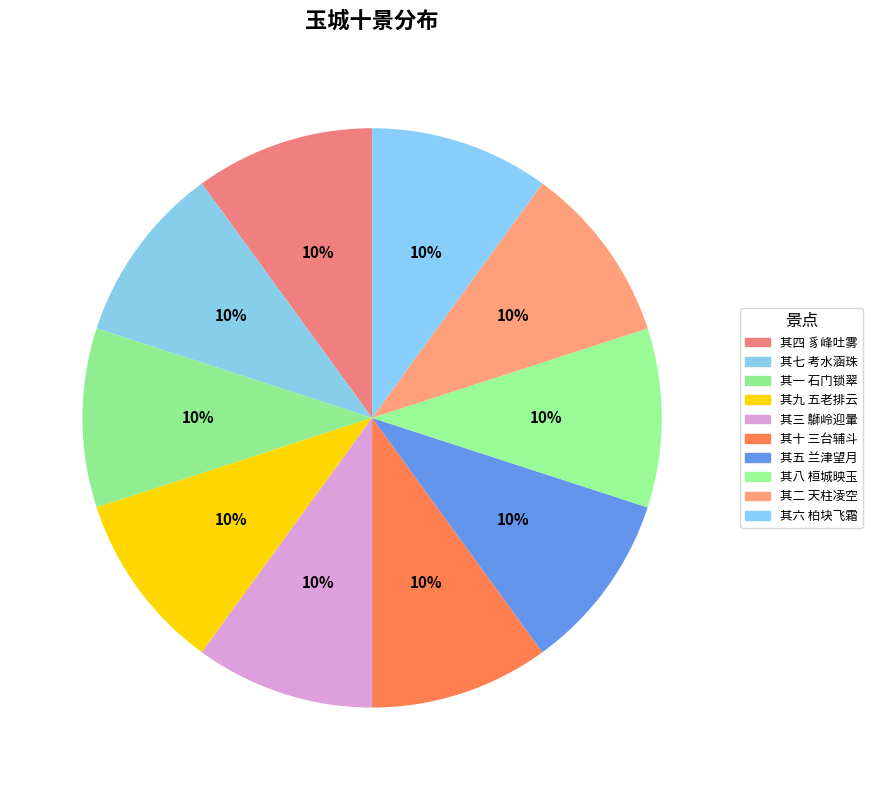

Is there a majority slice in this chart?

No